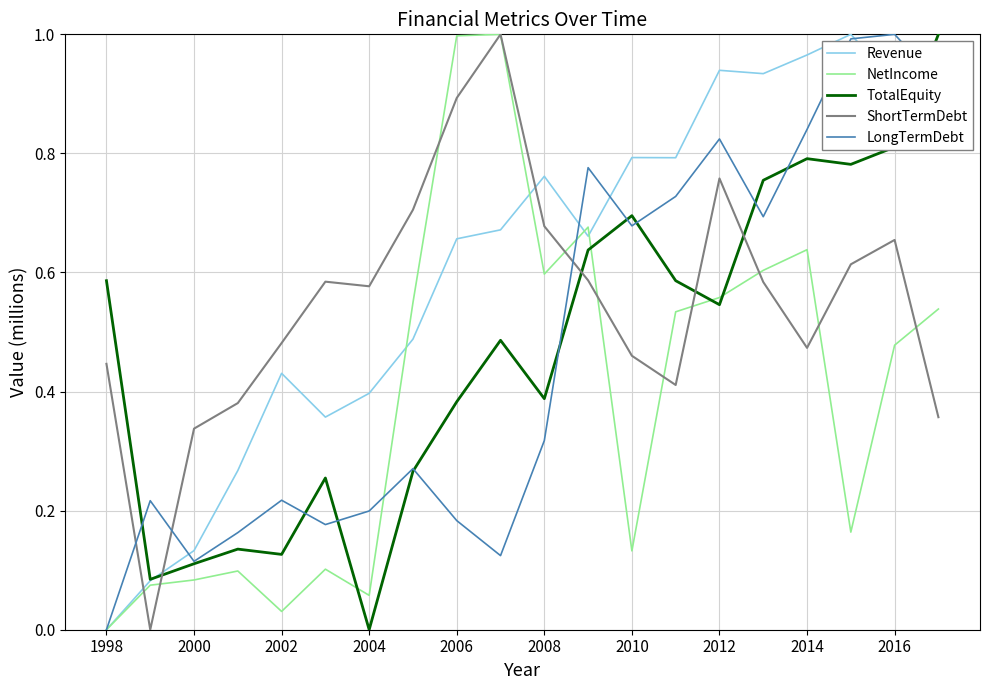

Which series ends up on top after the final intersection of LongTermDebt and ShortTermDebt?

LongTermDebt